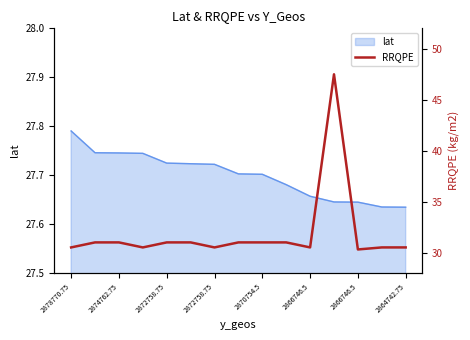

What is the difference between the values at 2866746.5 and 2870754.5?

0.5